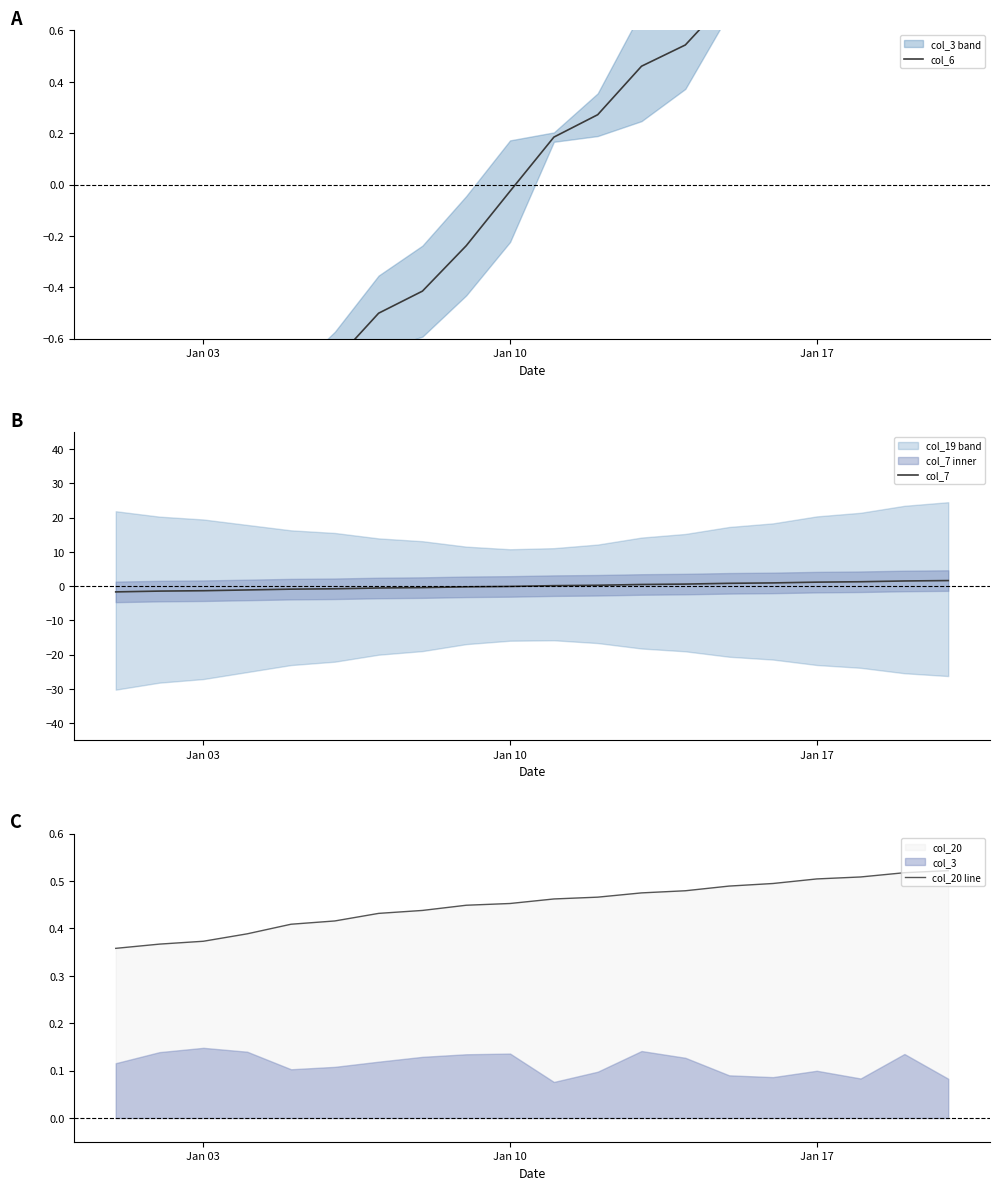

Reading right to left, extract all data points from this chart.

col_6: 1.6	1.5	1.2	1.2	0.8	0.7	0.5	0.5	0.3	0.2	-0.0	-0.2	-0.4	-0.5	-0.7	-0.8	-1.1	-1.4	-1.6	-1.8
col_7: 1.6	1.5	1.3	1.1	0.9	0.8	0.6	0.5	0.2	0.1	-0.1	-0.2	-0.4	-0.6	-0.8	-0.9	-1.1	-1.4	-1.5	-1.7
col_20 line: 0.5	0.5	0.5	0.5	0.5	0.5	0.5	0.5	0.5	0.5	0.5	0.4	0.4	0.4	0.4	0.4	0.4	0.4	0.4	0.4